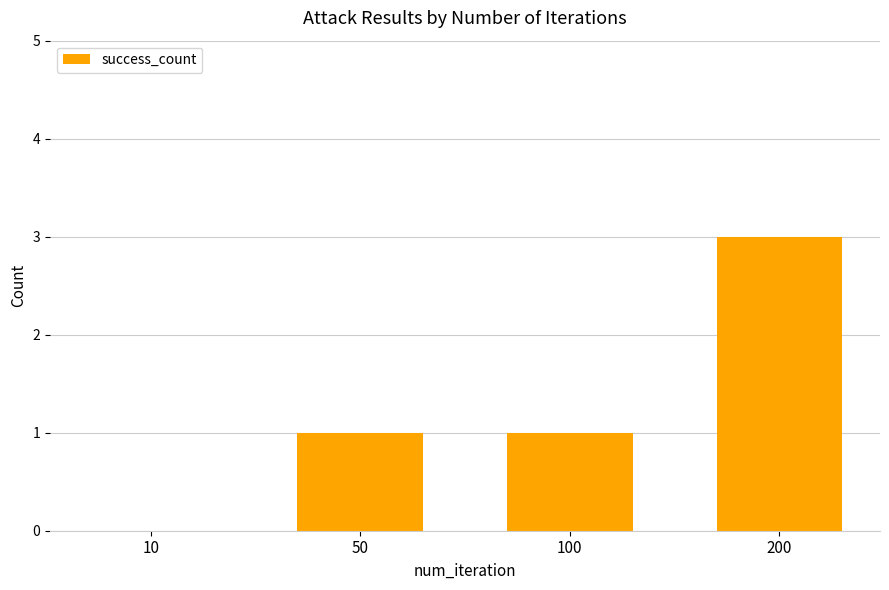

Reading right to left, what are all the values shown in this chart?

200=3	100=1	50=1	10=0